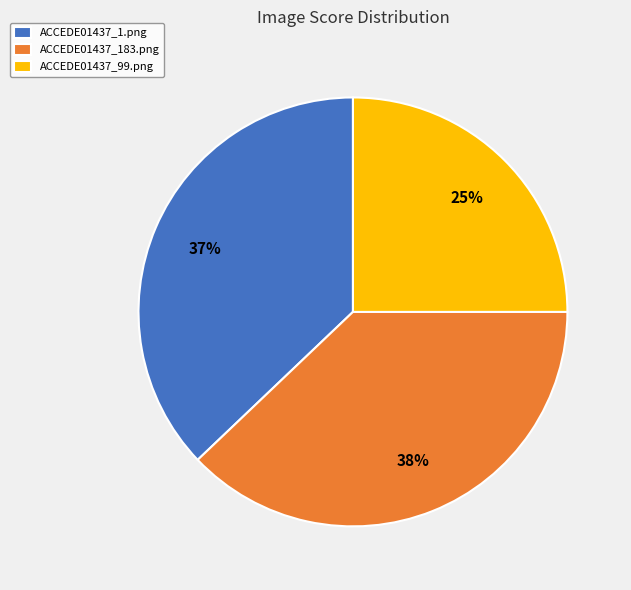

How many segments does this pie chart have?

3